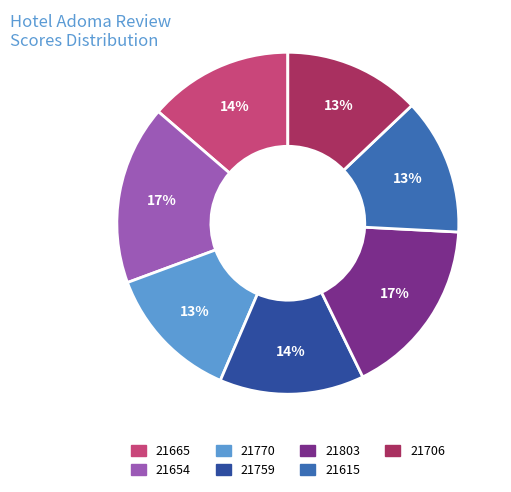

Count the number of slices in the pie.

7